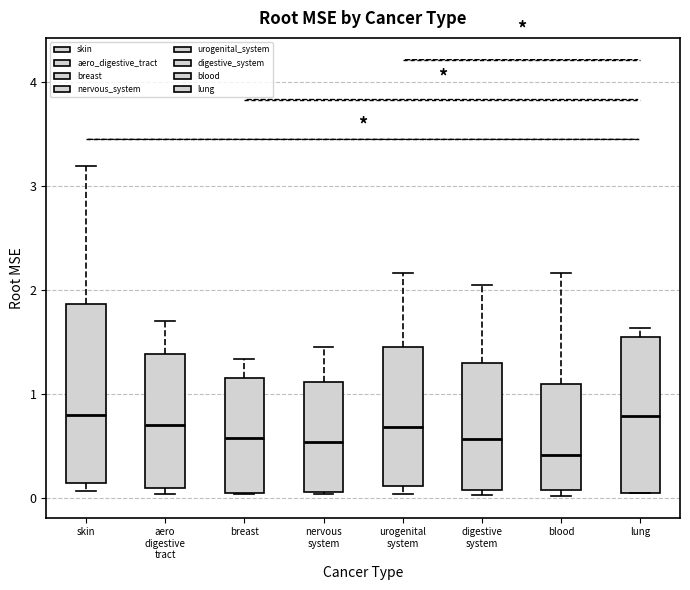

Where does the median line of the box for skin sit on the y-axis? The values are not printed on the chart, so give them approximately, as read against the axis.

0.8